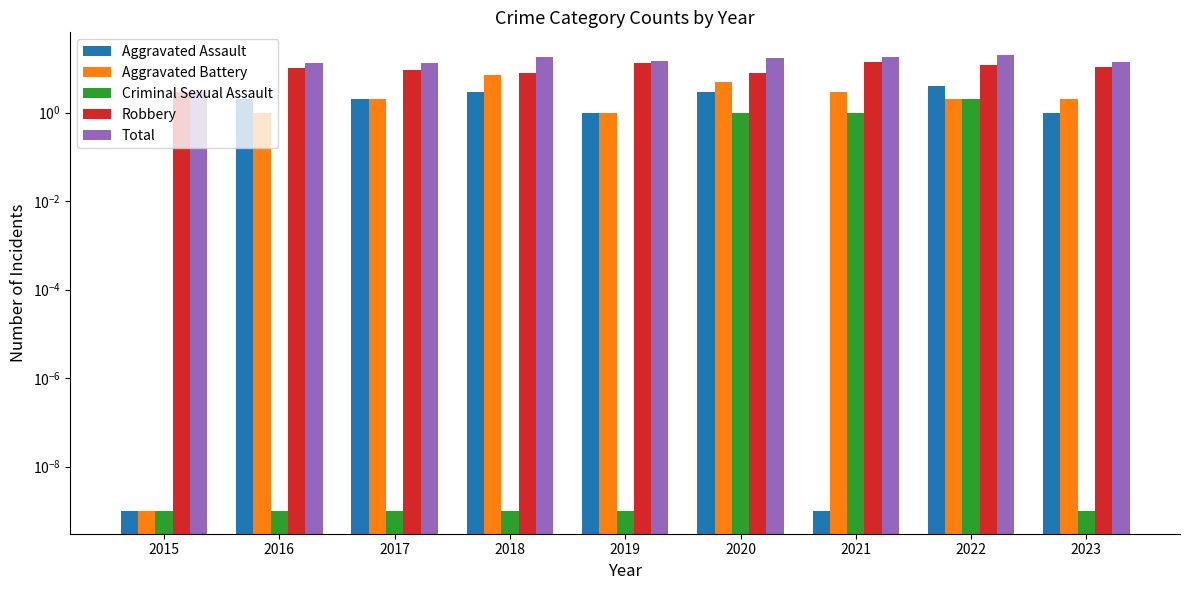

What is the difference between the maximum and minimum values in the Total series?

17.0